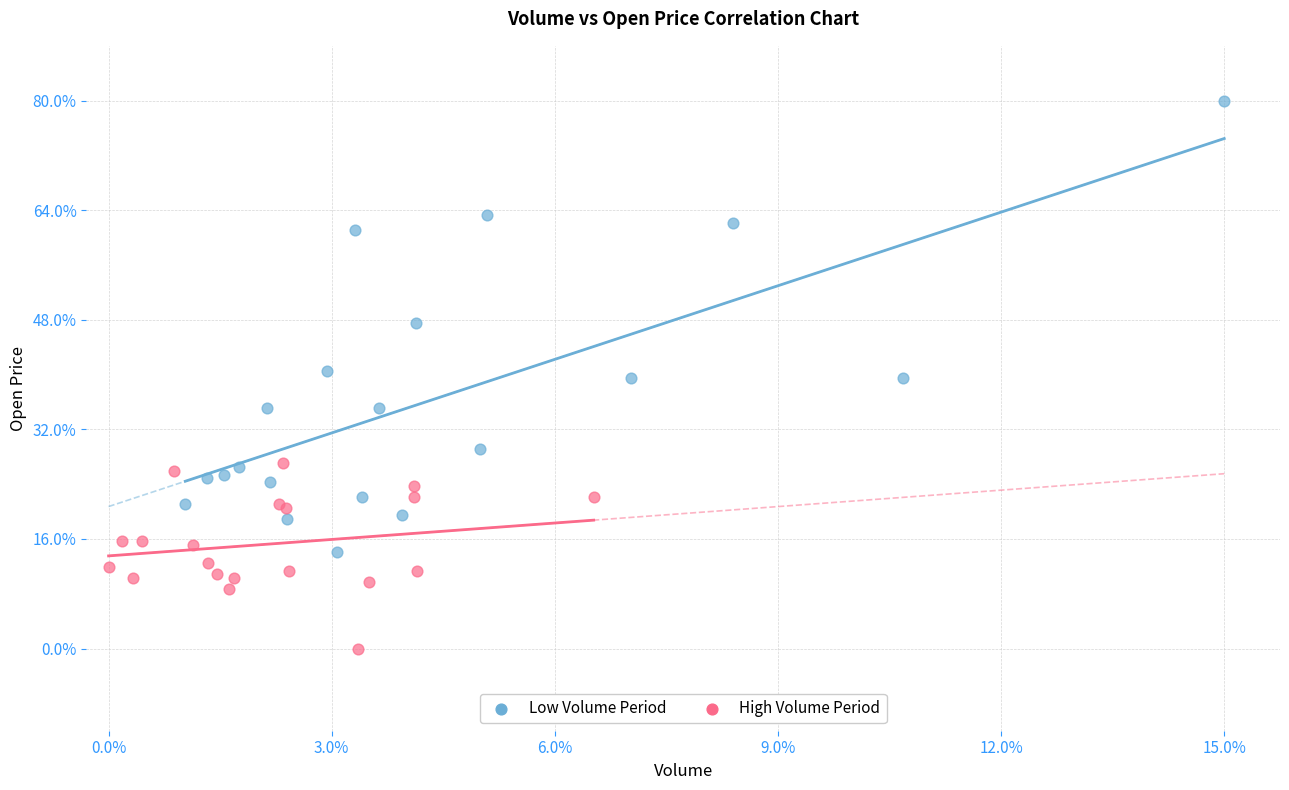

Which series has the widest spread of Y values?

Low Volume Period